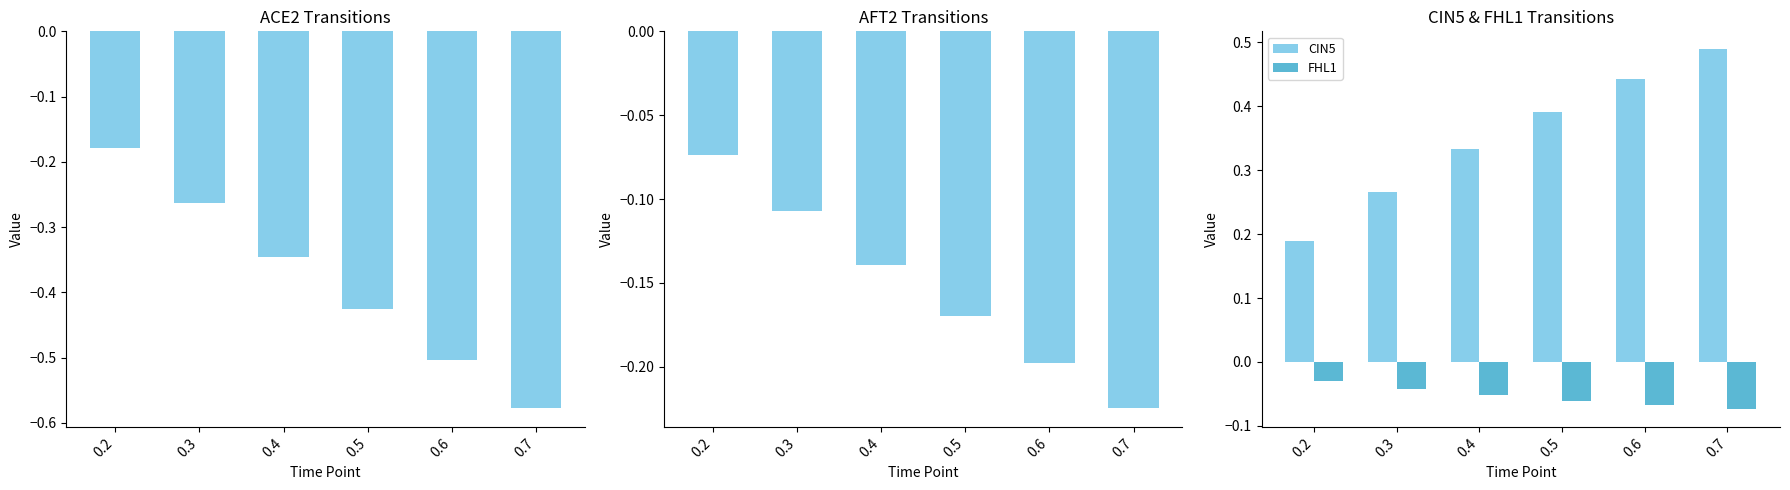

Does the chart contain stacked bars?

No